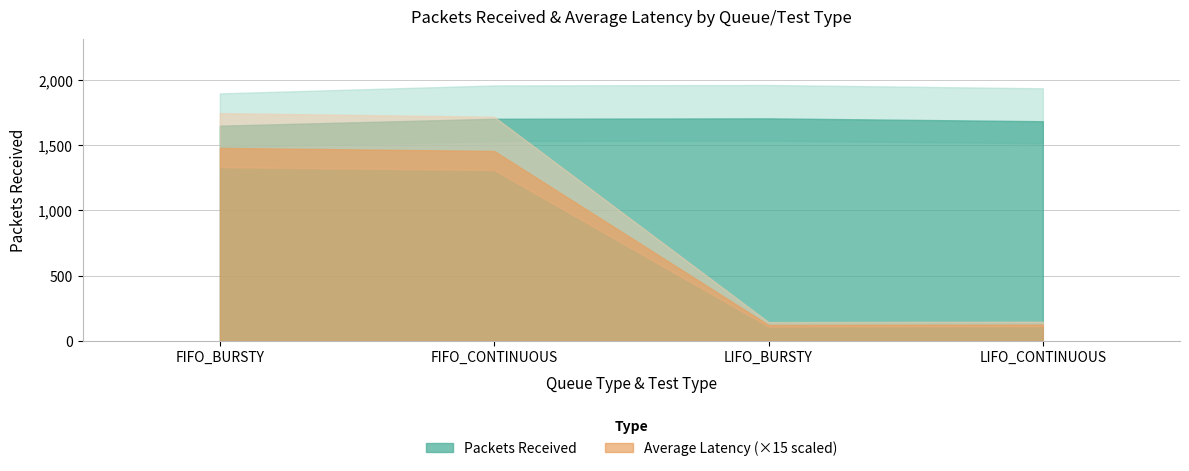

True or false: Average_Latency and Packets_Received cross at least once.

False